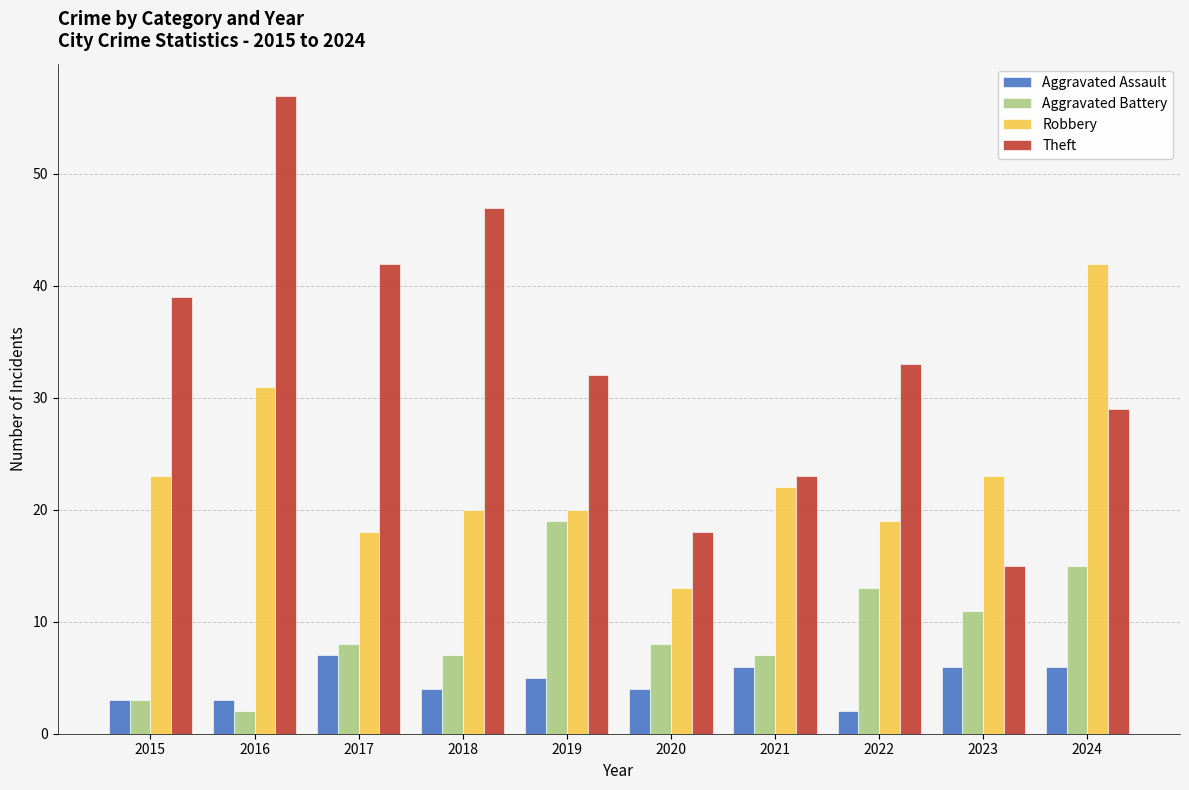

What is the approximate value of Theft at 2019?

32